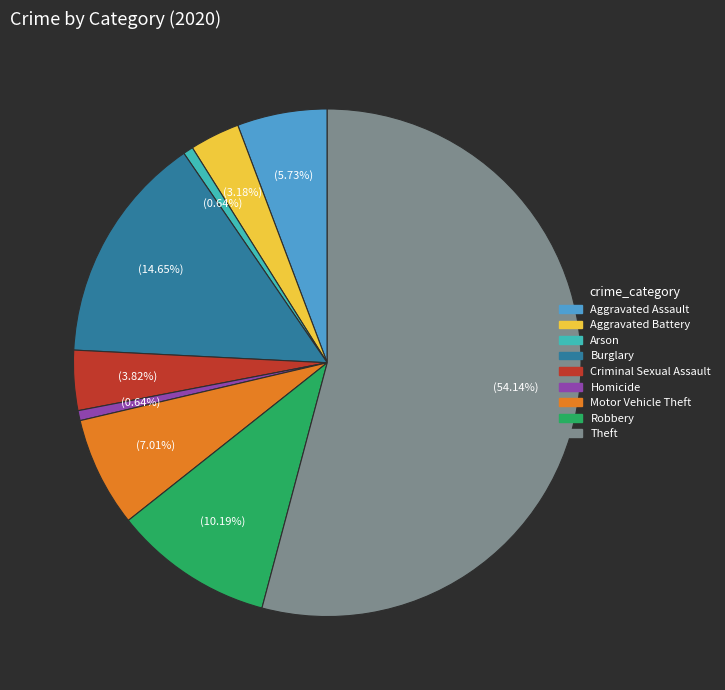

To the nearest percent, what is the combined percentage of Burglary and Arson?

15%